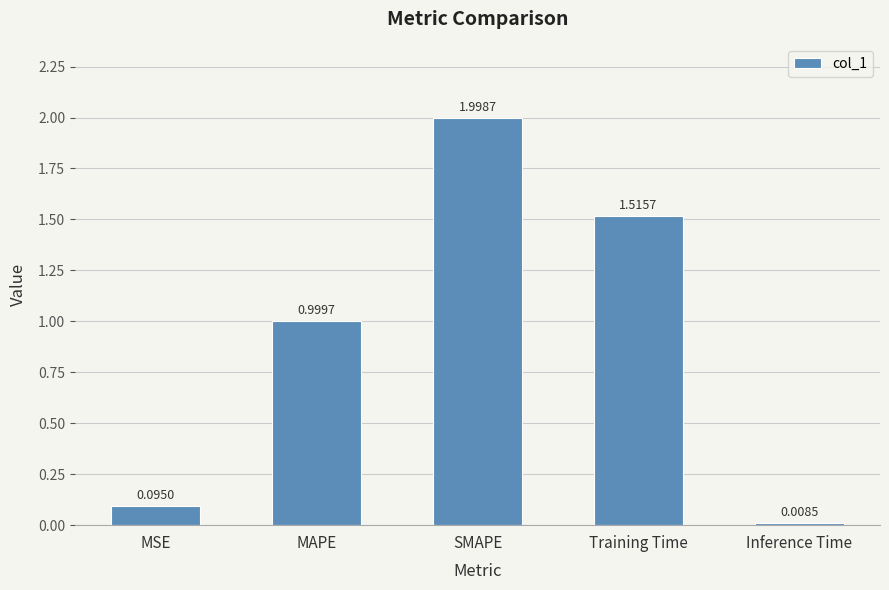

Which has a higher value, MSE or SMAPE?

SMAPE